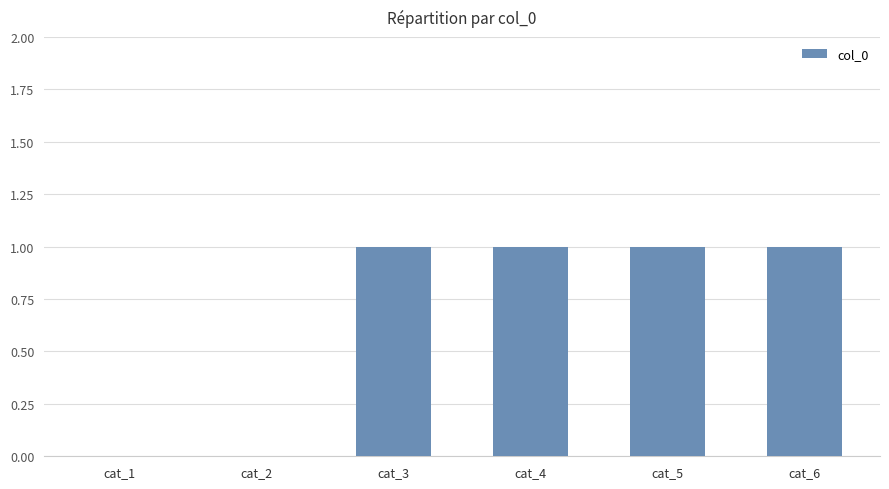

Reading right to left, transcribe all the data shown in this chart.

1	1	1	1	0	0